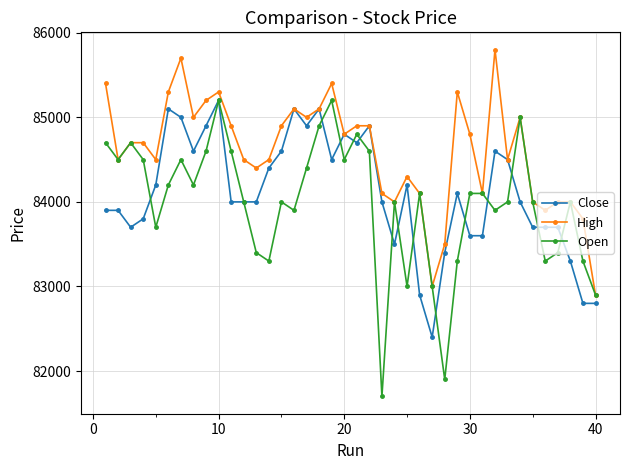

What are all the series names shown in the legend?

Close, High, Open